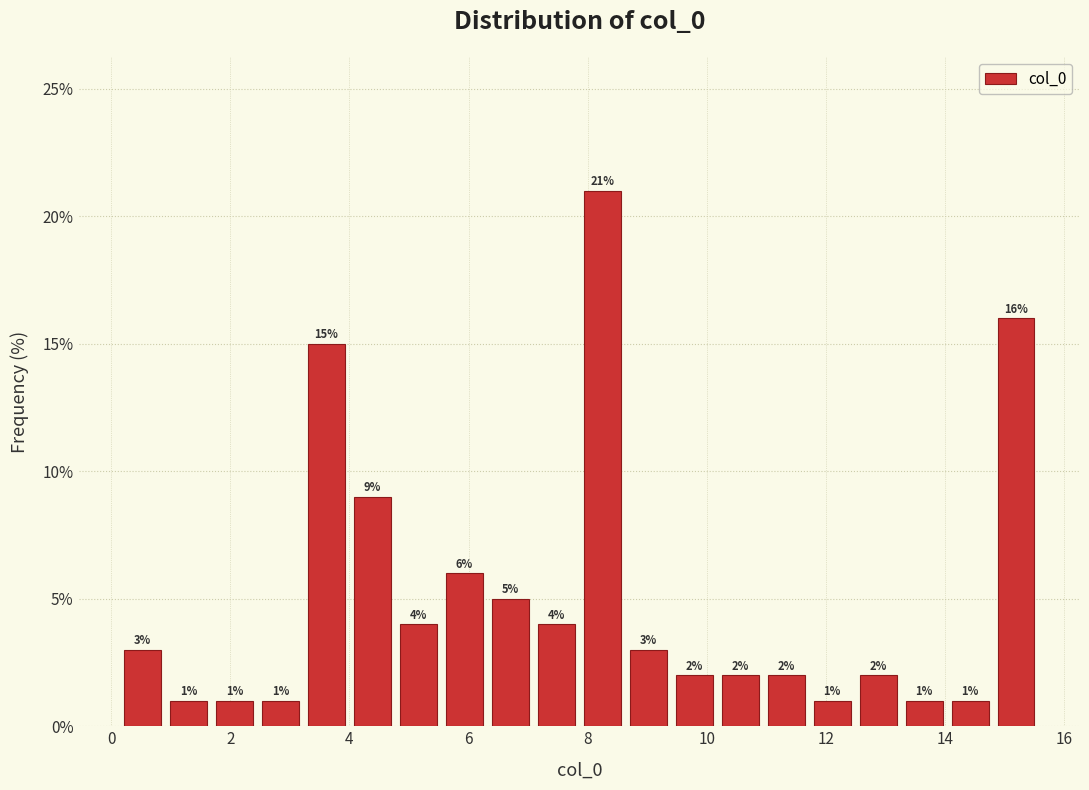

Read against the x-axis, roughly where is the centre of the tallest bar?

8.2